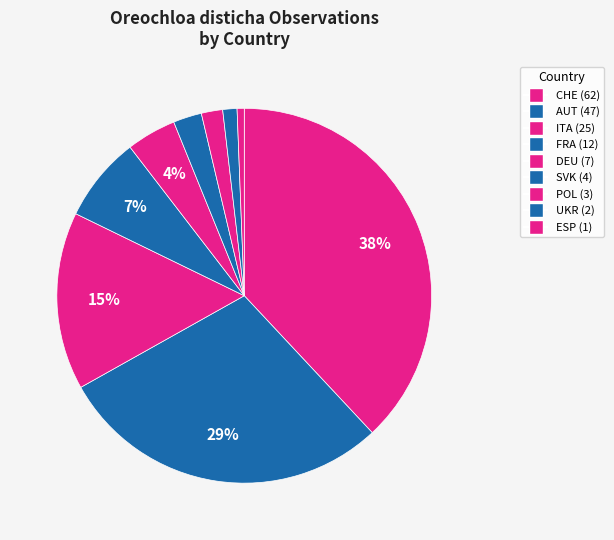

Do ESP and FRA together represent more than half of the pie?

No